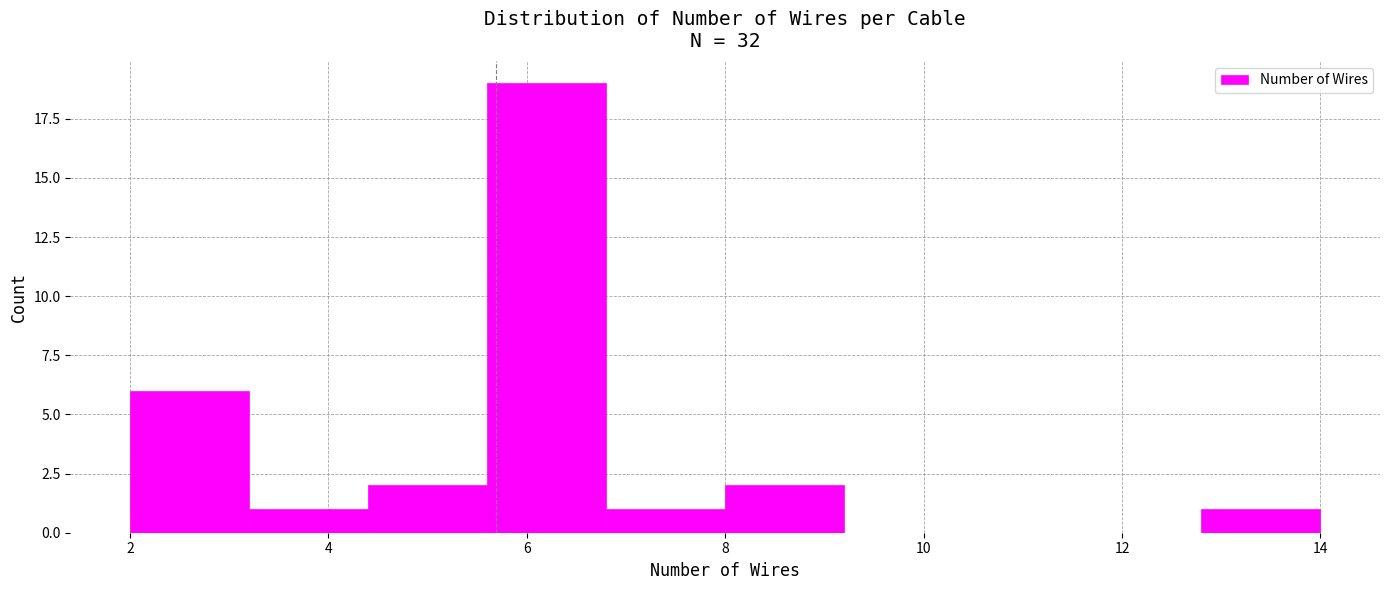

Reading left to right, transcribe this chart: for each bar, give the range it covers on the x-axis and its height. The values are not printed on the chart, so give them approximately, as read against the axis.

2.0 to 3.2: 6
3.2 to 4.4: 1
4.4 to 5.6: 2
5.6 to 6.8: 19
6.8 to 8.0: 1
8.0 to 9.2: 2
9.2 to 10.4: 0
10.4 to 11.6: 0
11.6 to 12.8: 0
12.8 to 14.0: 1